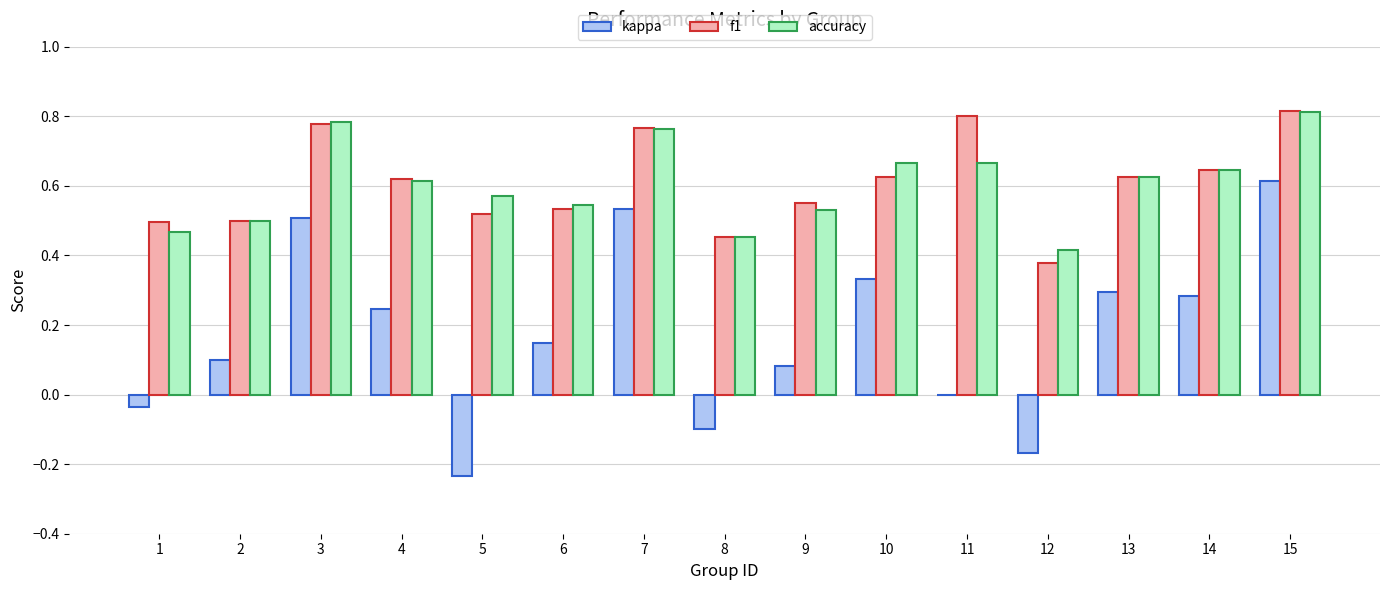

Where is f1 nearest to the value 0?

12